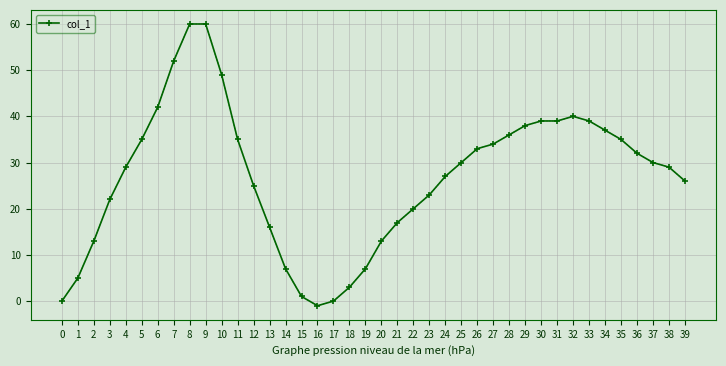

How many series are shown in this chart?

1